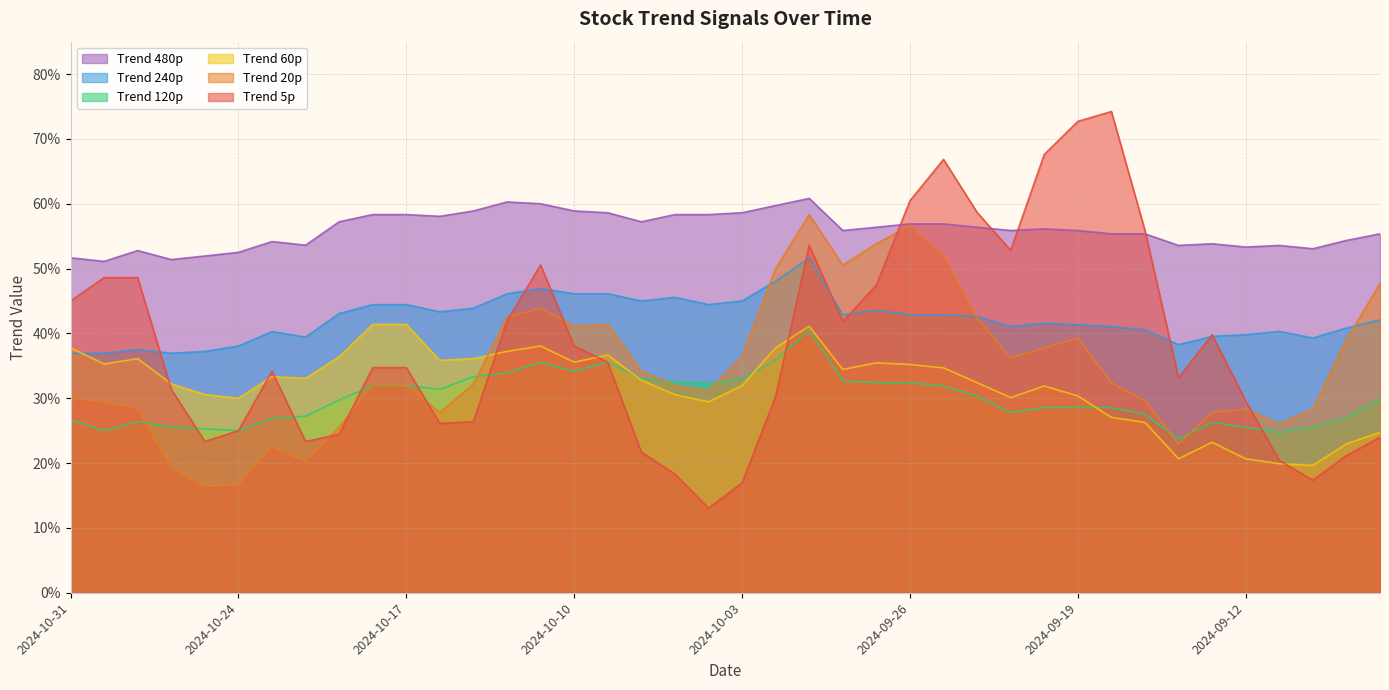

True or false: trend_240p and trend_120p intersect in this chart.

False